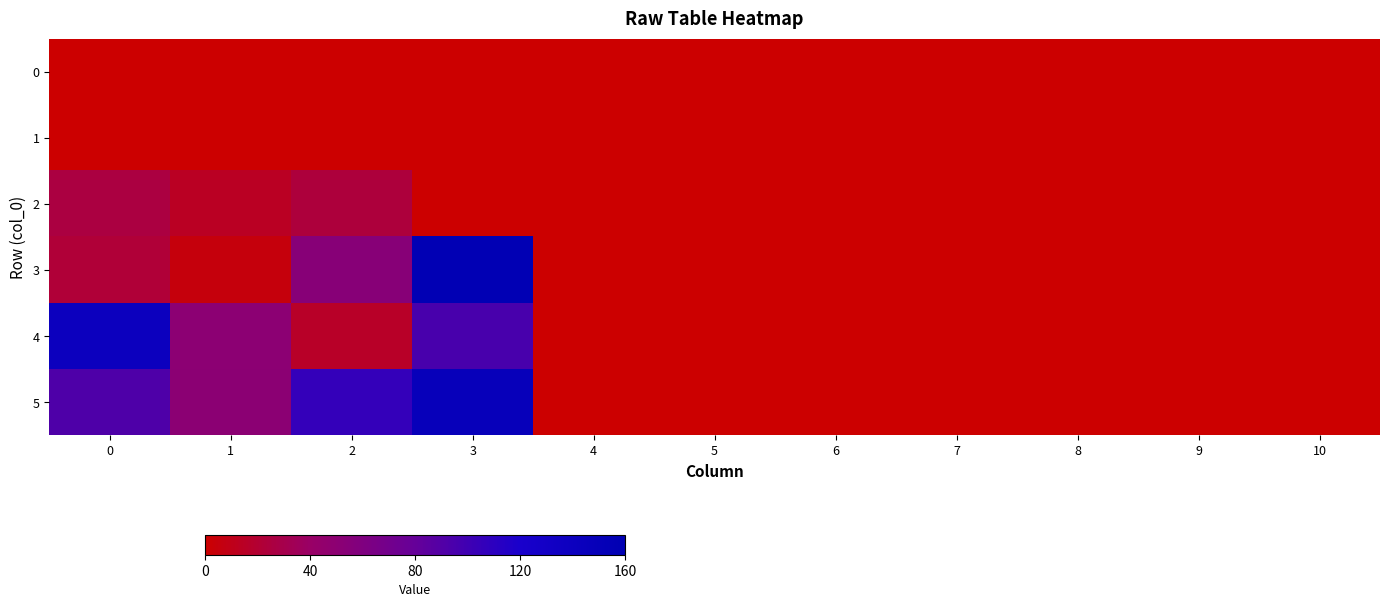

Which category has the highest value across all series?

3